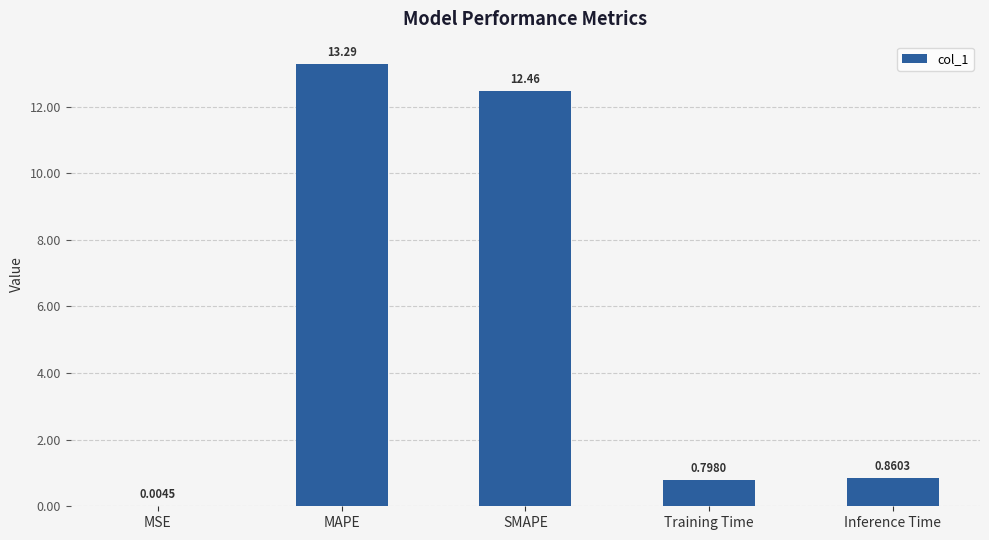

At which category does the chart reach its peak across all series?

MAPE